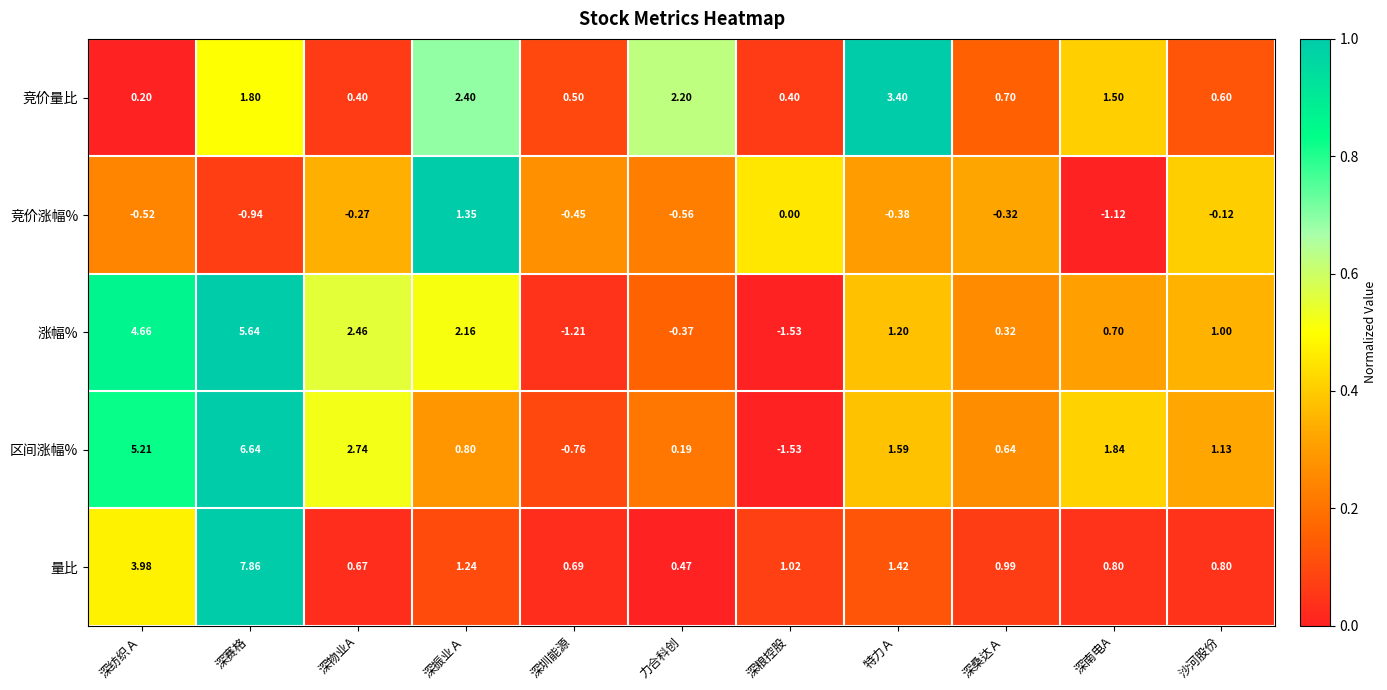

At which label does 量比 reach its minimum?

力合科创